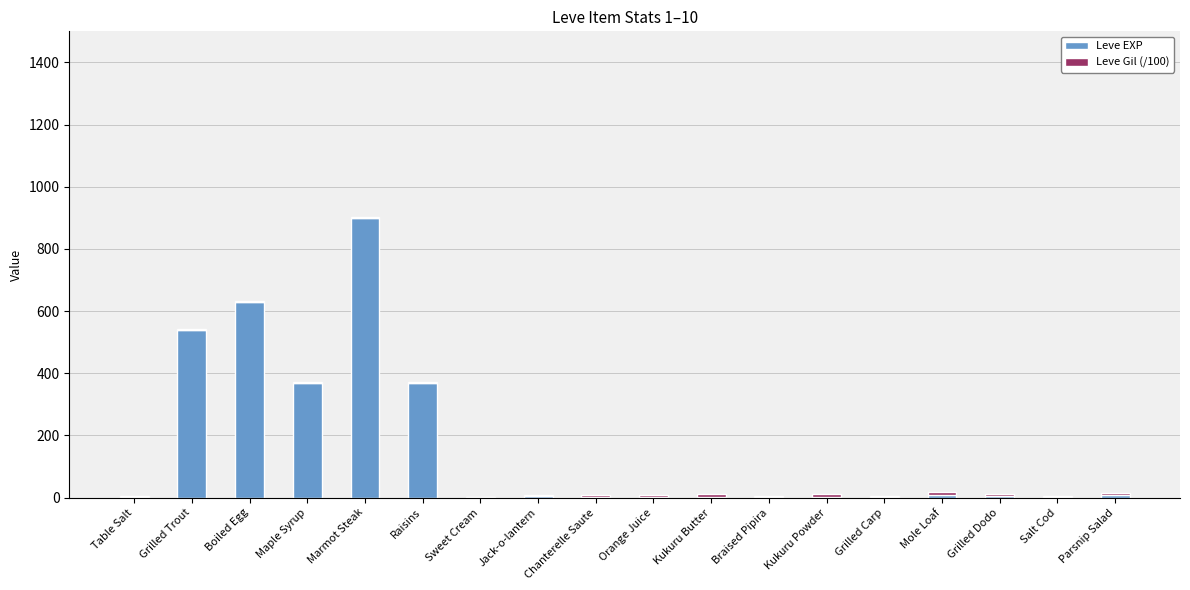

Does the chart contain stacked bars?

Yes